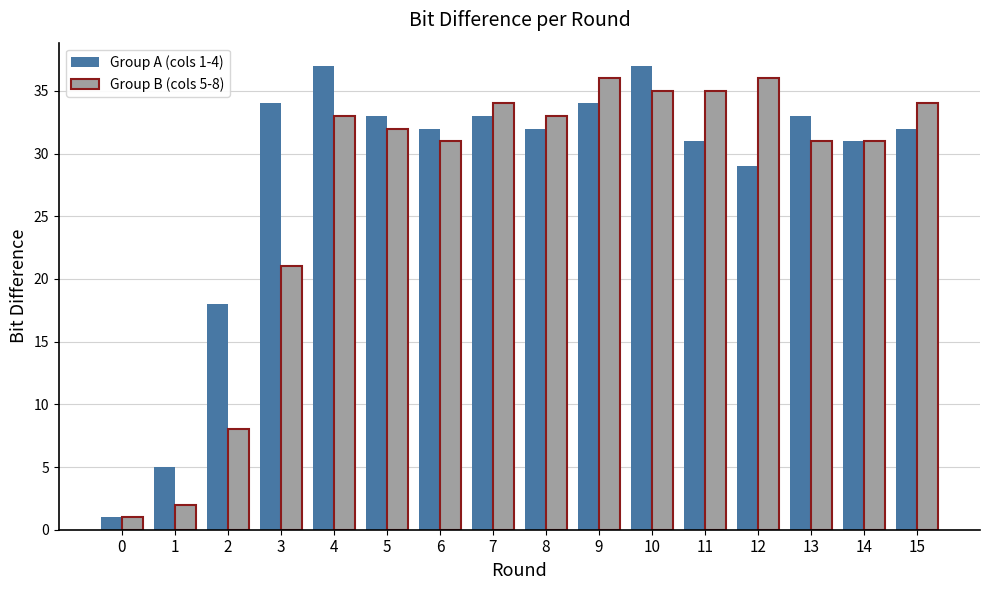

What value does the Group A (cols 1-4) series have at 15, to the nearest 10?

30